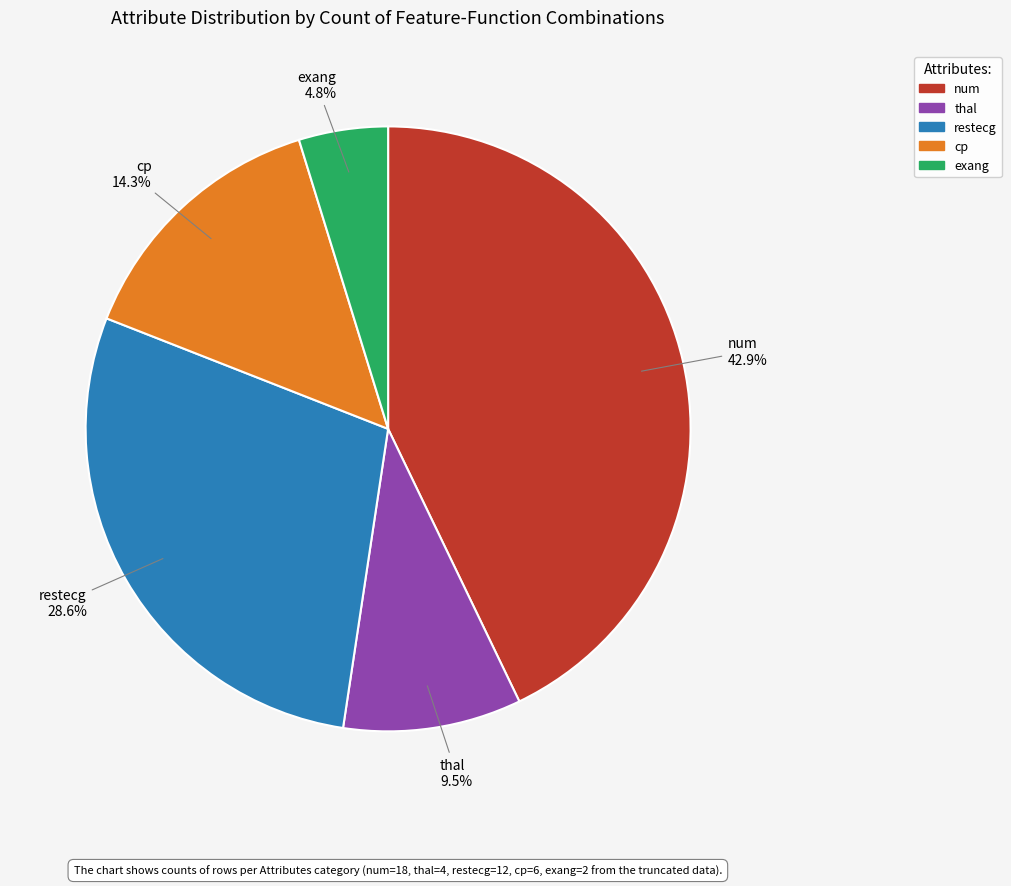

Which slice is the smallest?

exang